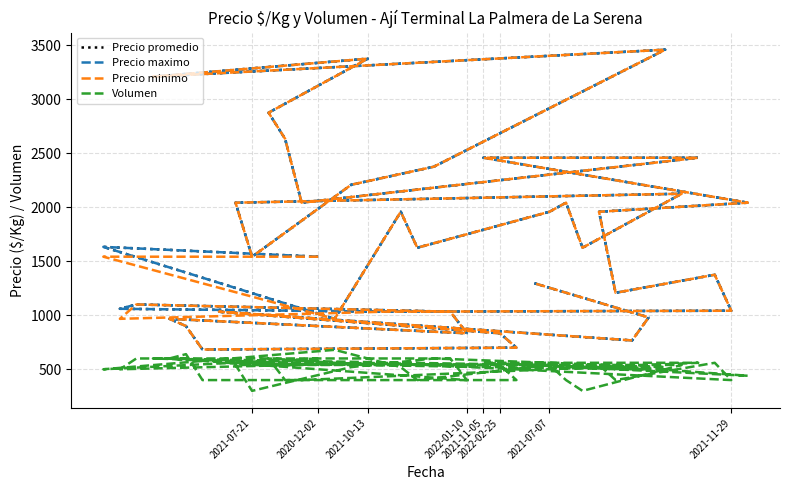

Is this an area chart (filled region under the line)?

No